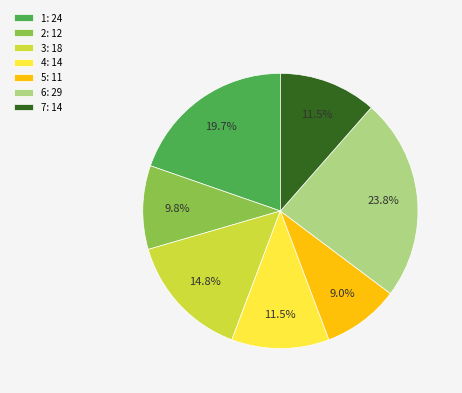

Is there any slice that represents more than half of the pie?

No